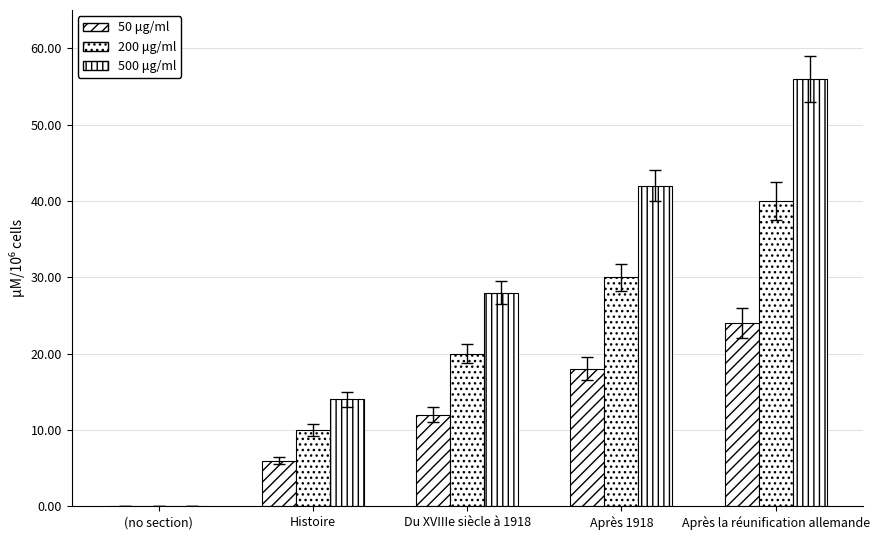

What is the label of the 5th bar from the right?

(no section)